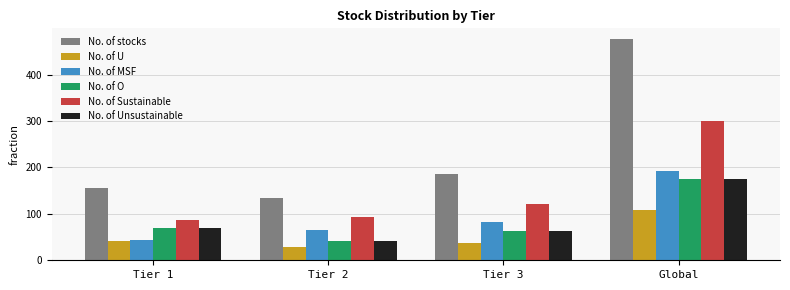

Does the chart contain any negative values?

No